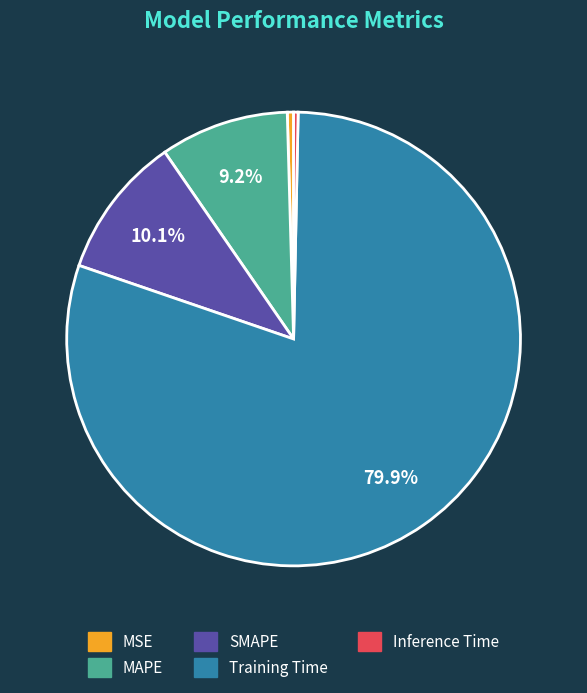

To the nearest percent, what is the difference between the Inference Time and Training Time slice percentages?

80%